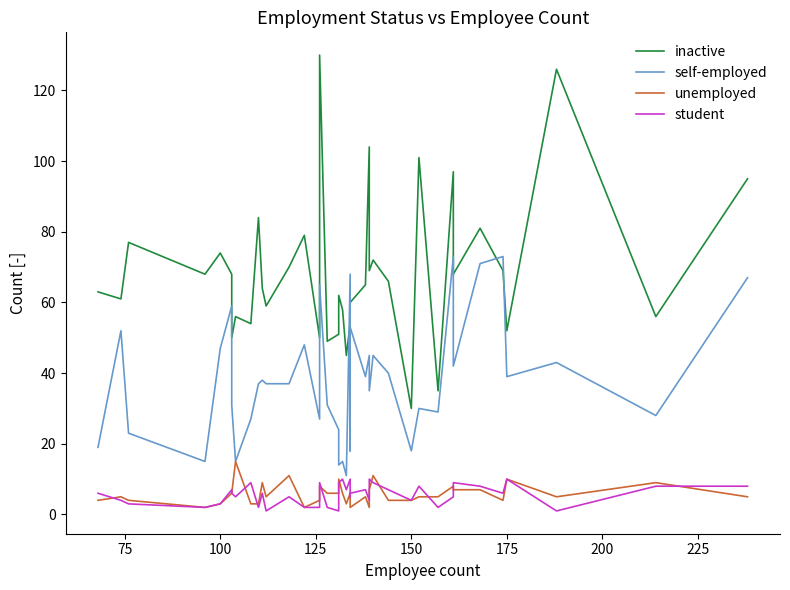

Count the number of data series in this chart.

4